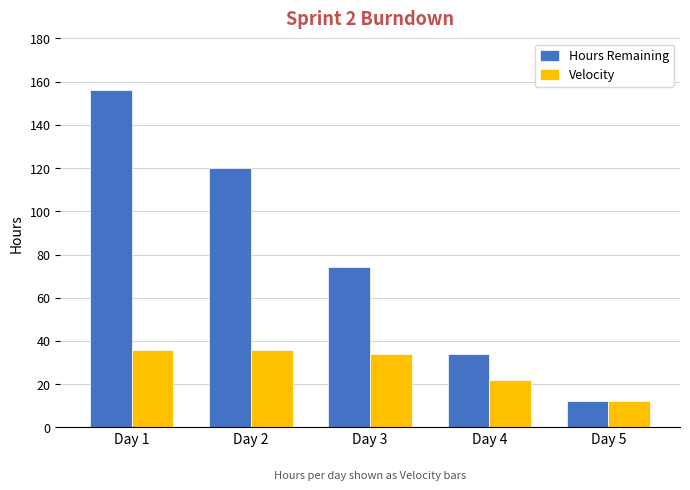

At which label does Velocity reach its minimum?

Day 5